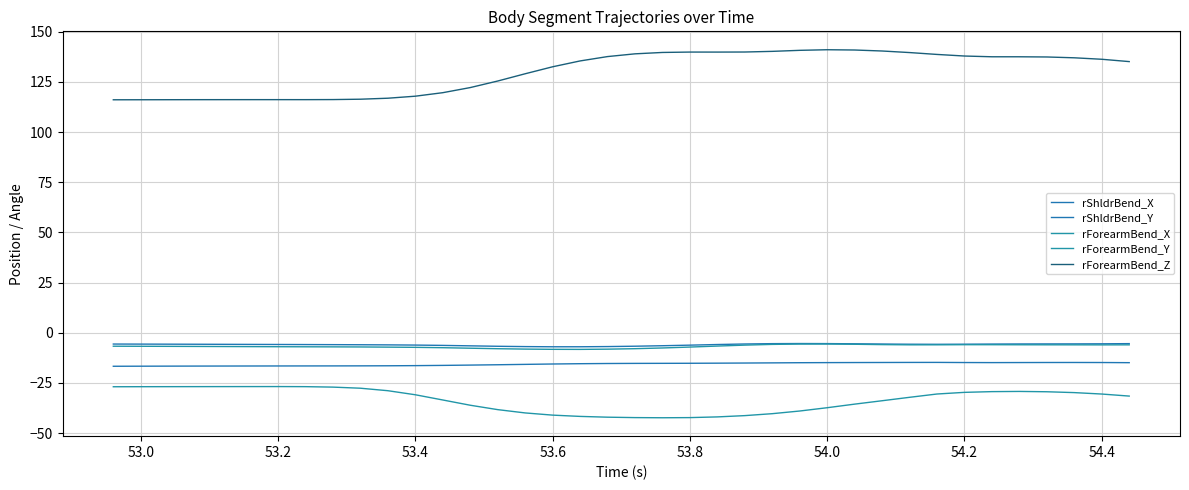

Which series has the widest spread of values?

rForearmBend_Z